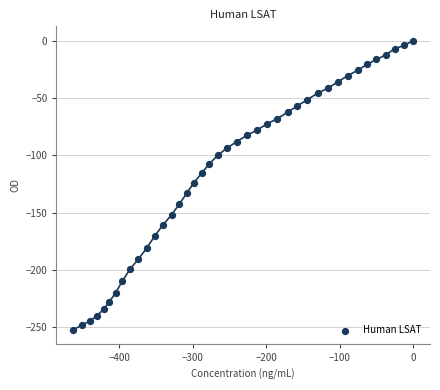

What is the range of Y values (max minus min)?

252.0